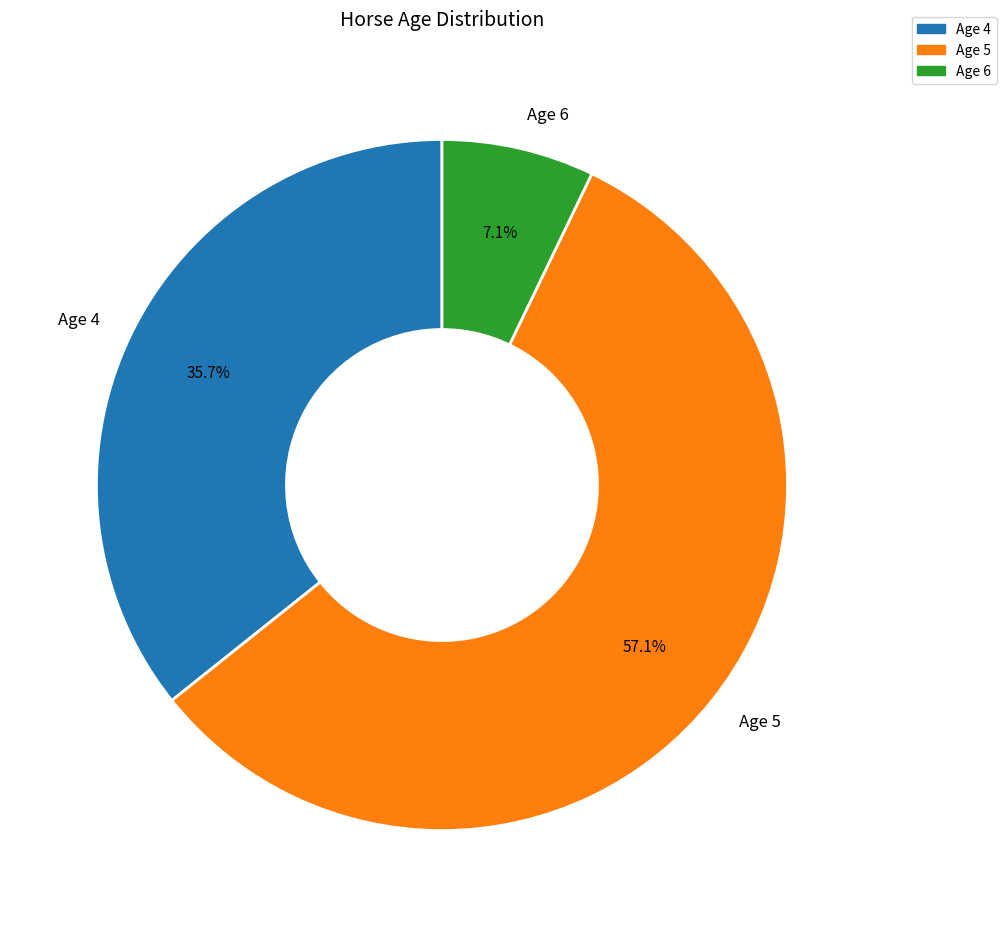

Is there a majority slice in this chart?

Yes